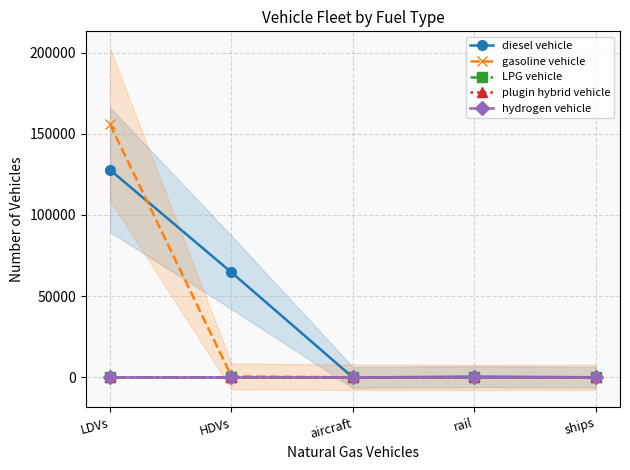

What is the label of the 1st point from the left?

LDVs